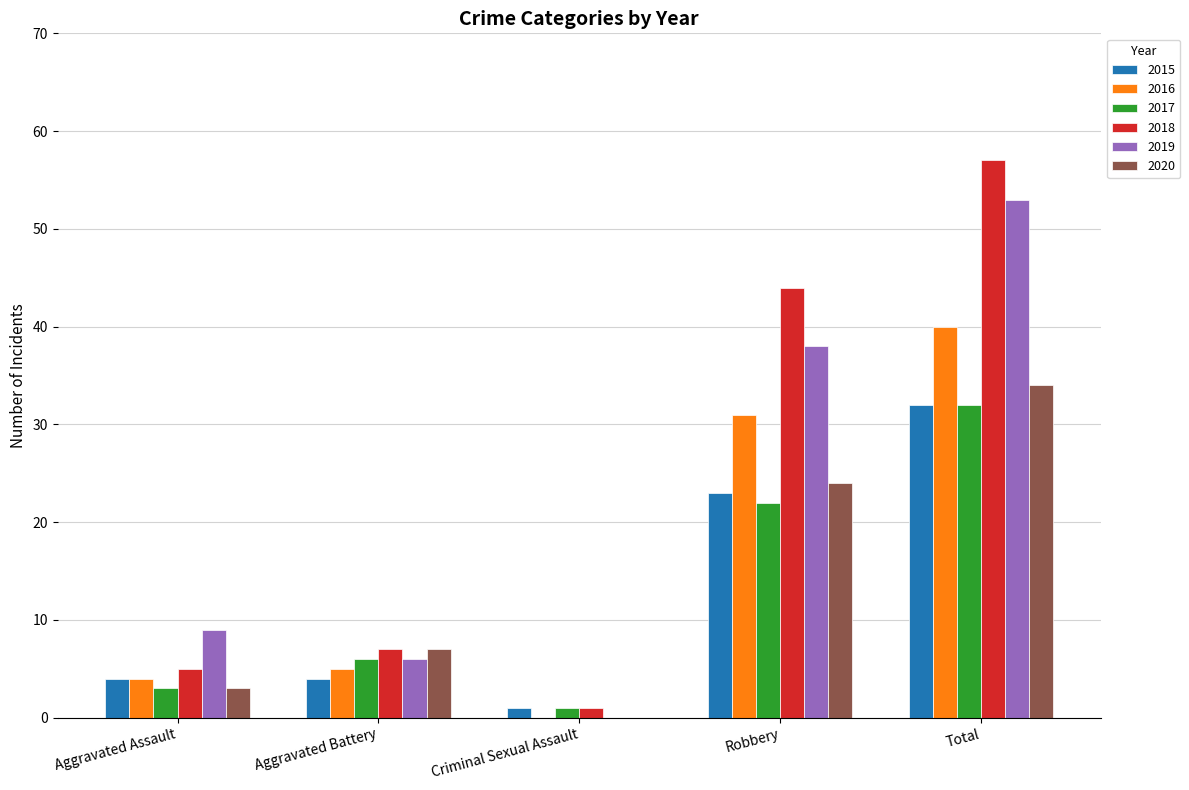

Reading left to right, list all the values displayed in this chart.

2015: Aggravated Assault=4	Aggravated Battery=4	Criminal Sexual Assault=1	Robbery=23	Total=32
2016: Aggravated Assault=4	Aggravated Battery=5	Criminal Sexual Assault=0	Robbery=31	Total=40
2017: Aggravated Assault=3	Aggravated Battery=6	Criminal Sexual Assault=1	Robbery=22	Total=32
2018: Aggravated Assault=5	Aggravated Battery=7	Criminal Sexual Assault=1	Robbery=44	Total=57
2019: Aggravated Assault=9	Aggravated Battery=6	Criminal Sexual Assault=0	Robbery=38	Total=53
2020: Aggravated Assault=3	Aggravated Battery=7	Criminal Sexual Assault=0	Robbery=24	Total=34